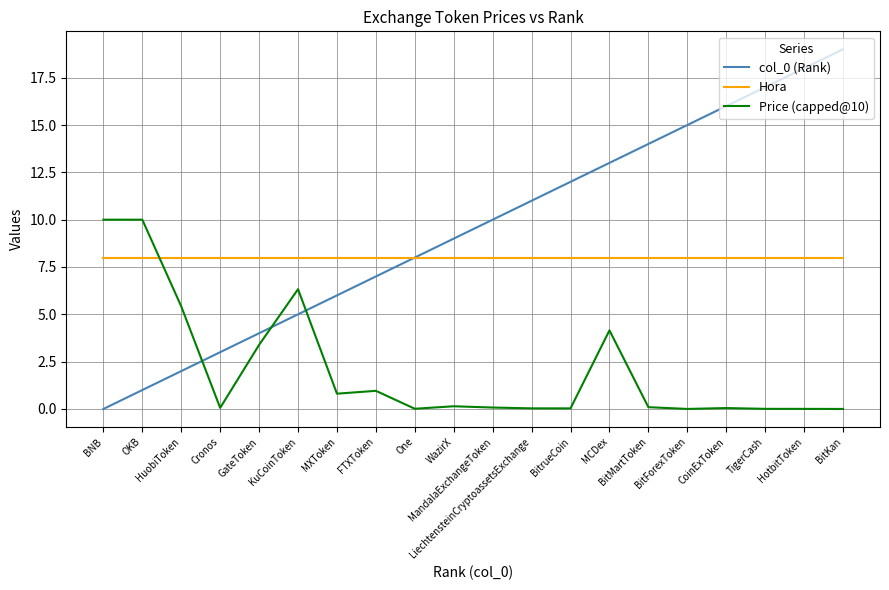

What is the highest value of the Hora series?

8.0